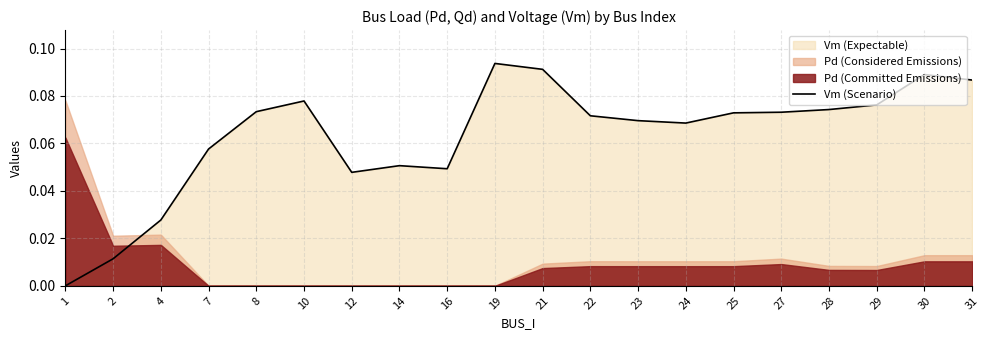

How many lines are shown in the chart?

1